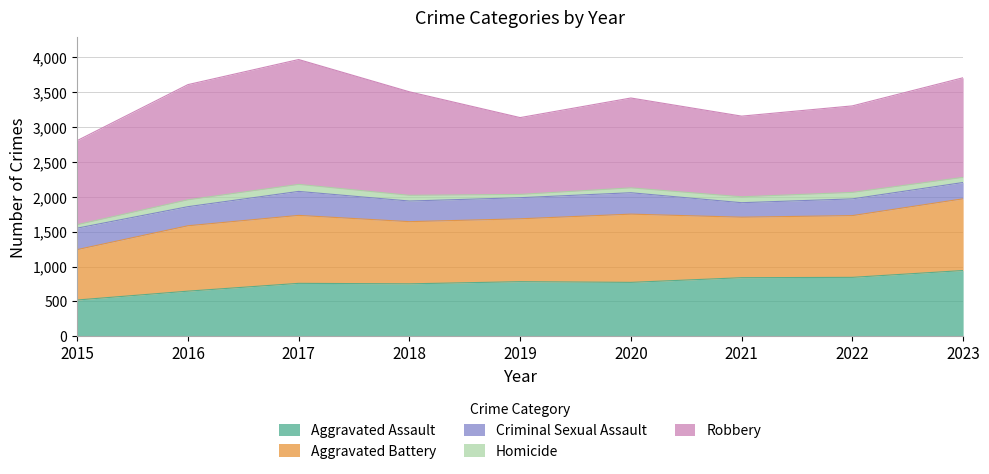

What are all the series names shown in the legend?

Aggravated Assault, Aggravated Battery, Criminal Sexual Assault, Homicide, Robbery